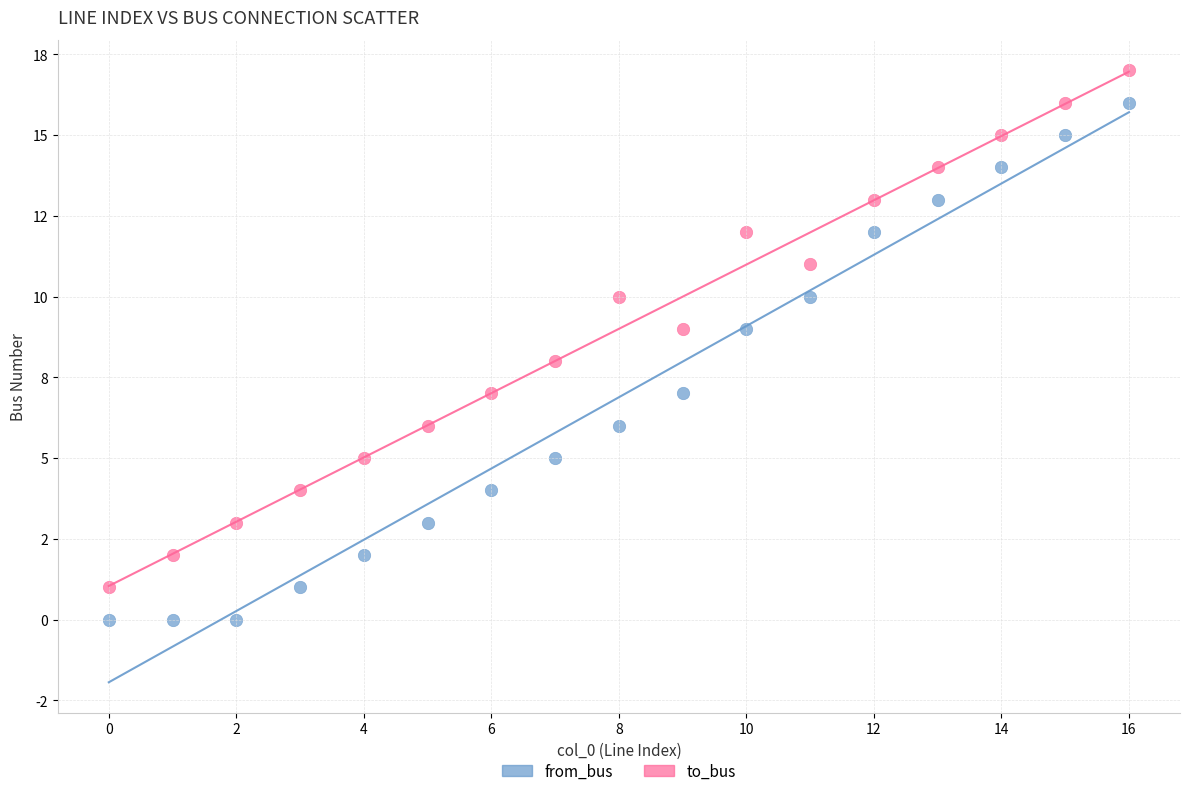

Which series reaches the maximum Y coordinate?

to_bus